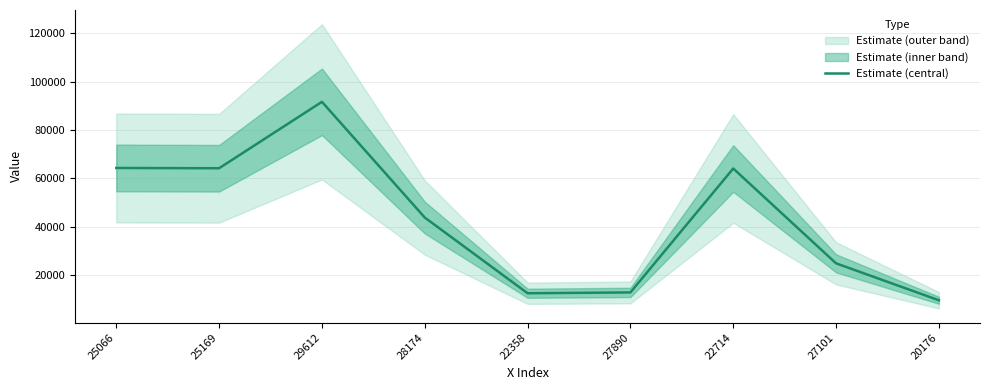

The chart shows a value of 6690 at 22358. True or false?

False